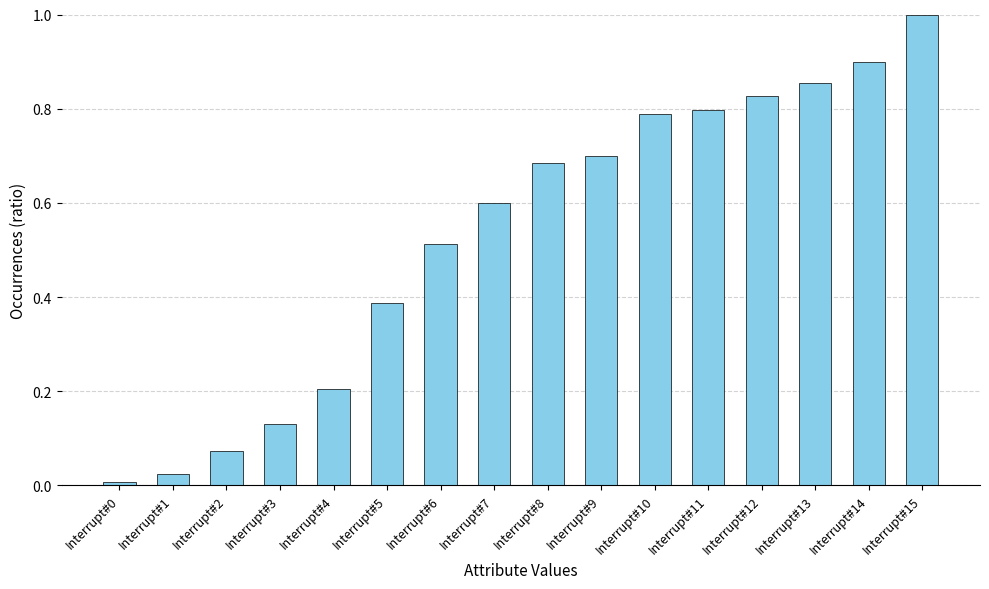

Which category has the highest value across all series?

Interrupt#15